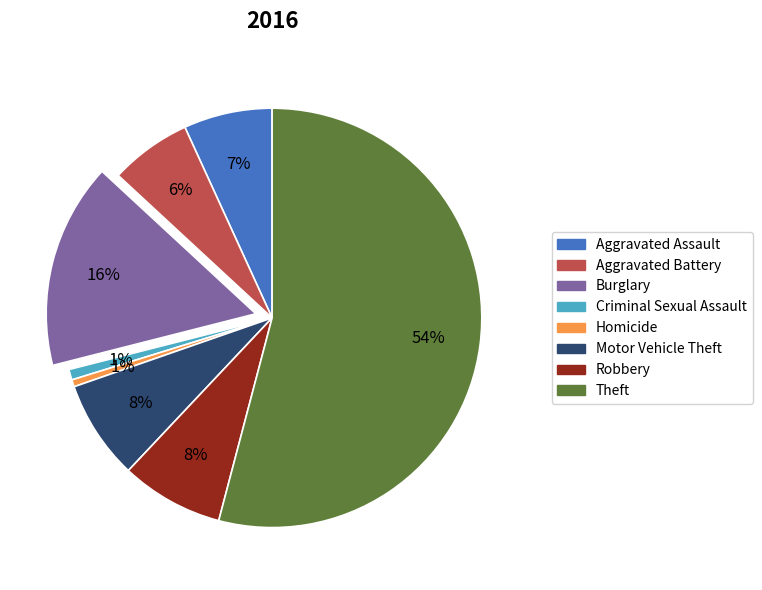

Does any single category account for the majority?

Yes